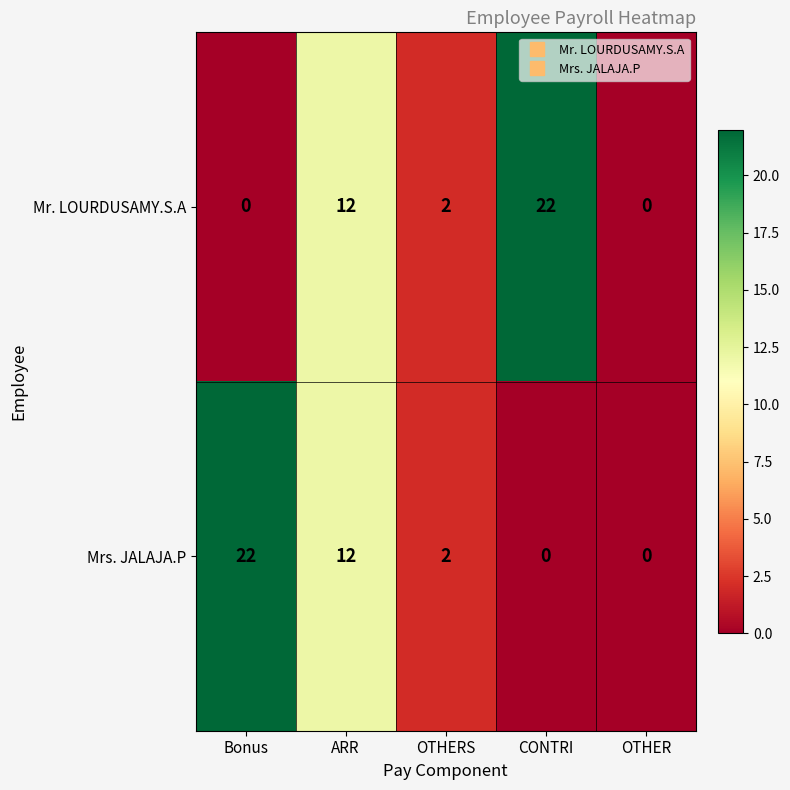

Between OTHERS and CONTRI, which series saw the biggest shift?

Mr. LOURDUSAMY.S.A